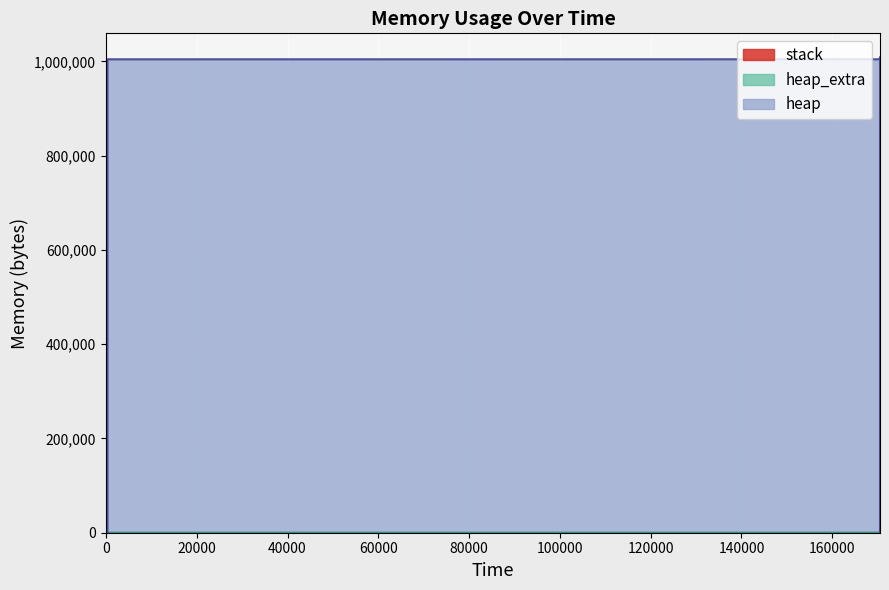

Where is heap_extra nearest to the value 39?

325